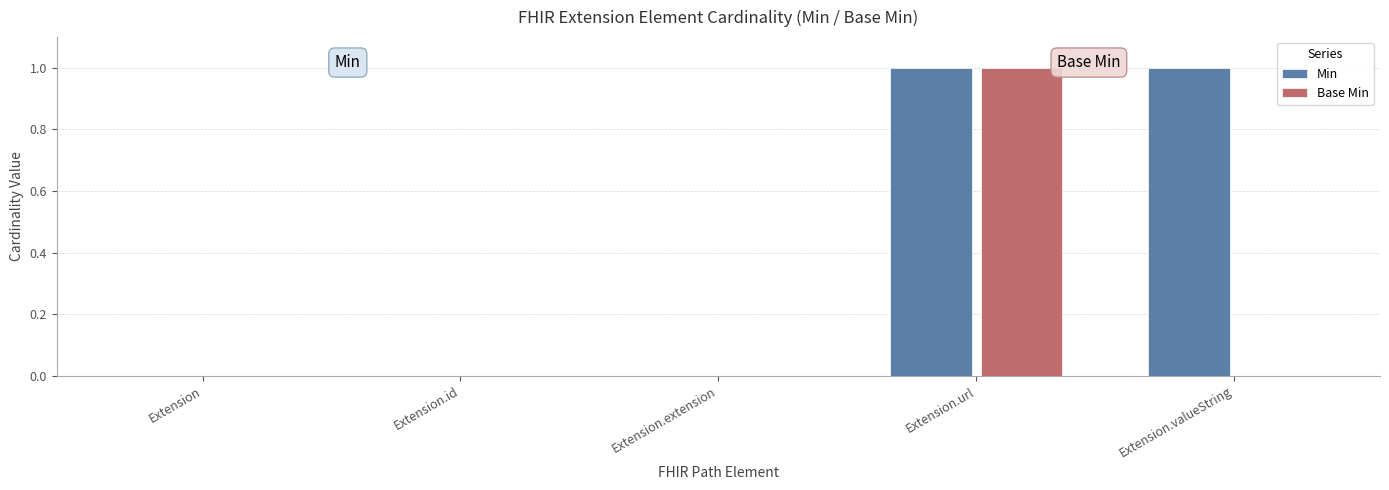

At which category is the sum across all series the highest?

Extension.url